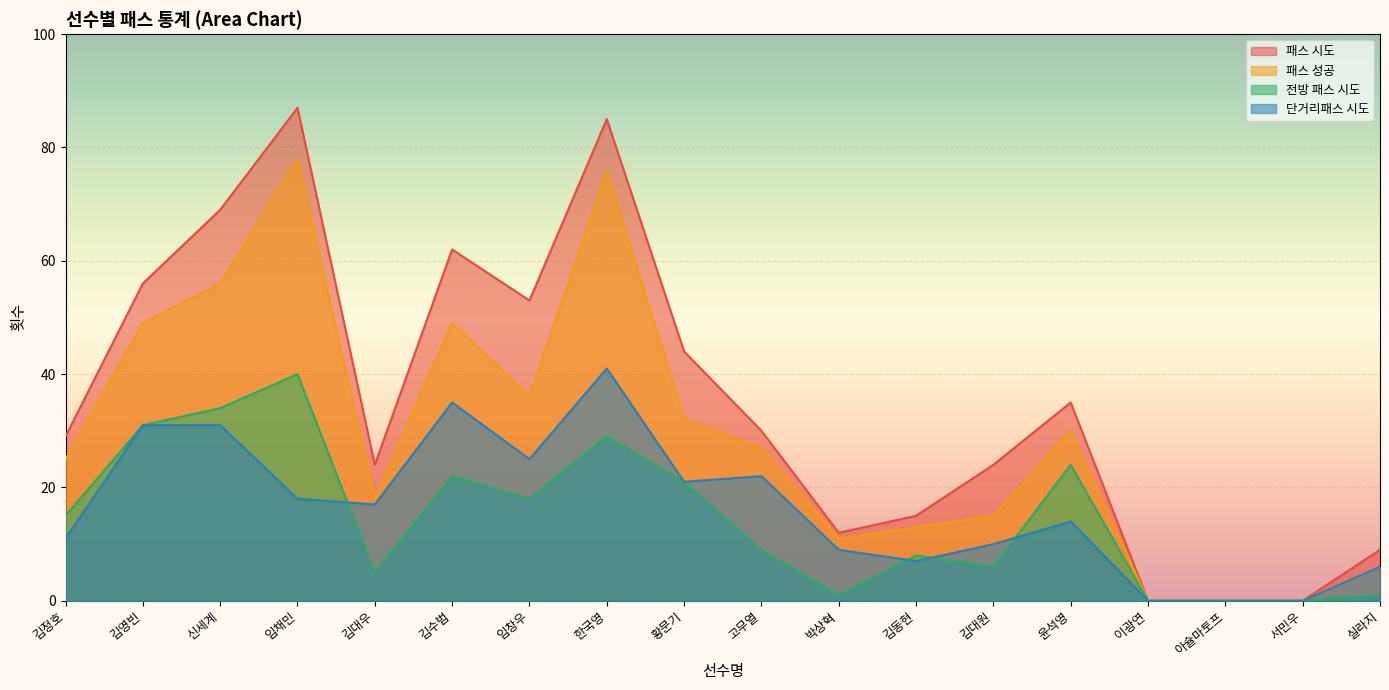

Between 신세계 and 박상혁, which series saw the biggest shift?

패스 시도